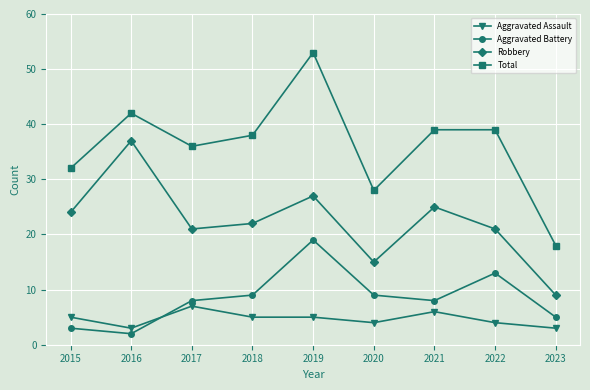

Reading left to right, extract all data points from this chart.

Aggravated Assault: 2015=5	2016=3	2017=7	2018=5	2019=5	2020=4	2021=6	2022=4	2023=3
Aggravated Battery: 2015=3	2016=2	2017=8	2018=9	2019=19	2020=9	2021=8	2022=13	2023=5
Robbery: 2015=24	2016=37	2017=21	2018=22	2019=27	2020=15	2021=25	2022=21	2023=9
Total: 2015=32	2016=42	2017=36	2018=38	2019=53	2020=28	2021=39	2022=39	2023=18